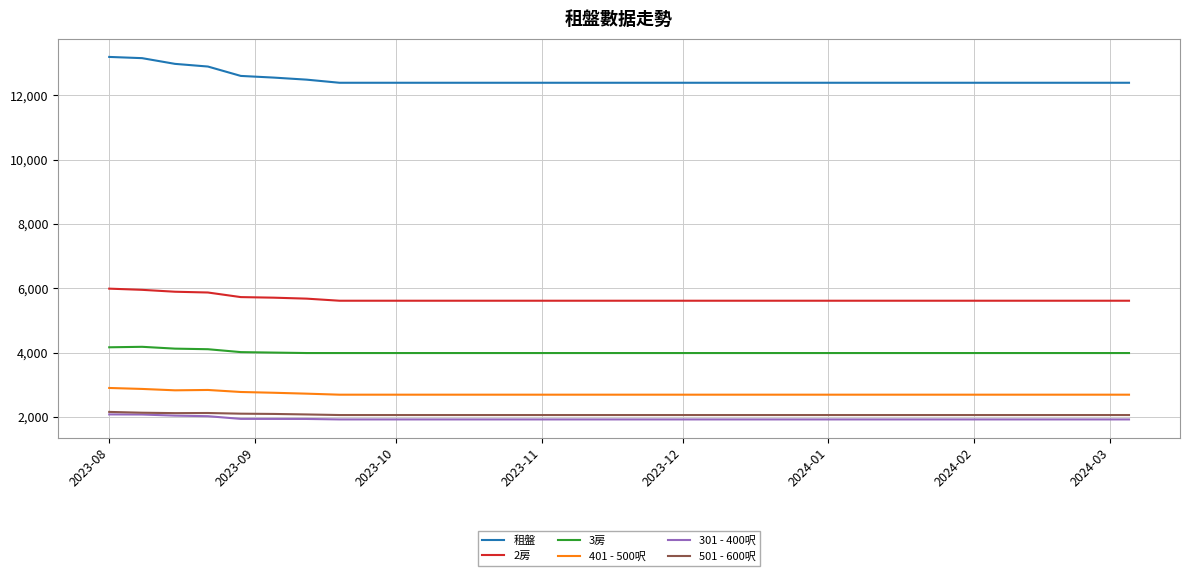

What is the difference between the maximum and minimum values in the 2房 series?

376